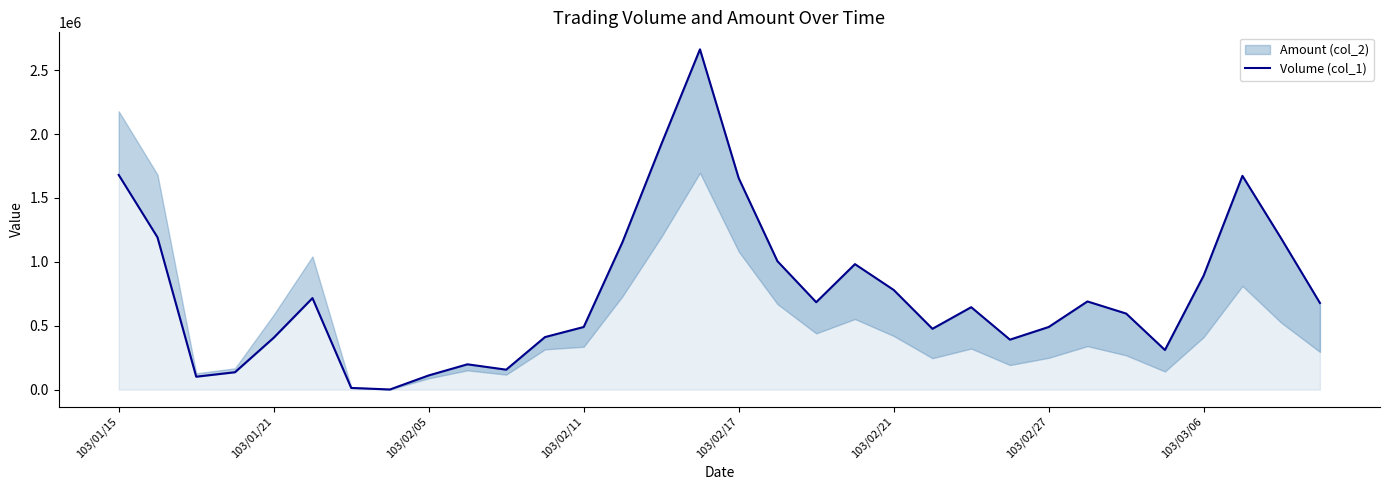

Does the chart have visible grid lines?

No